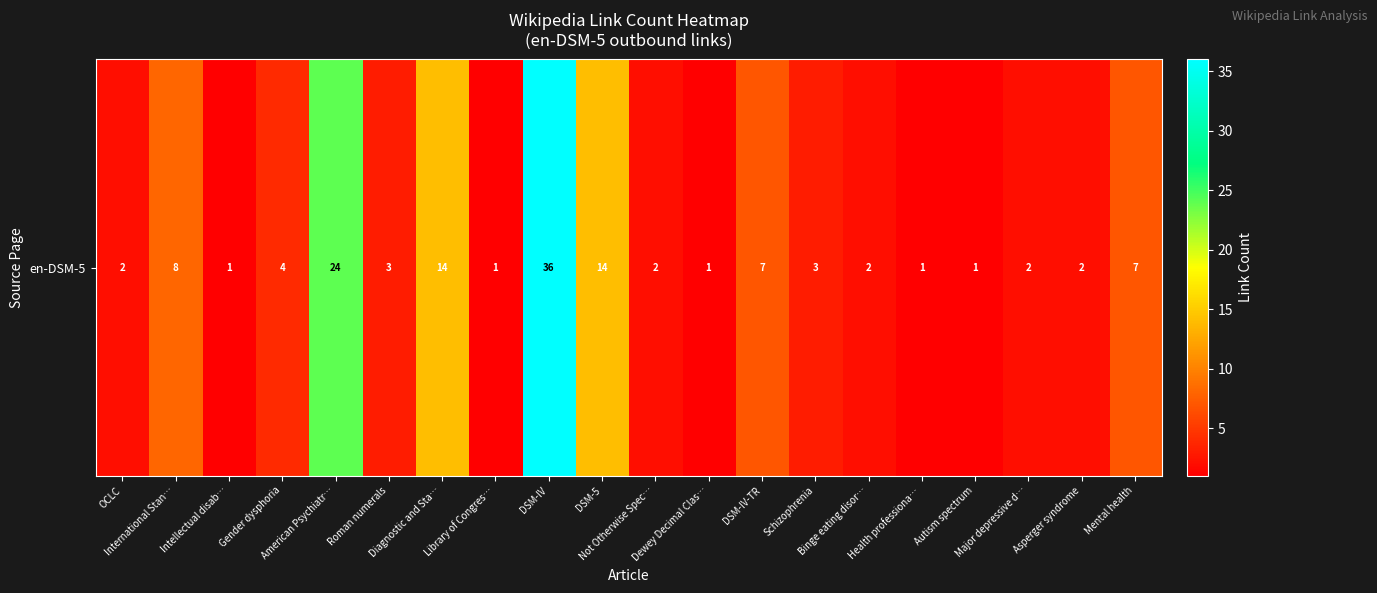

What is the ratio of the value at Intellectual disab… to the value at Library of Congres…?

1.0